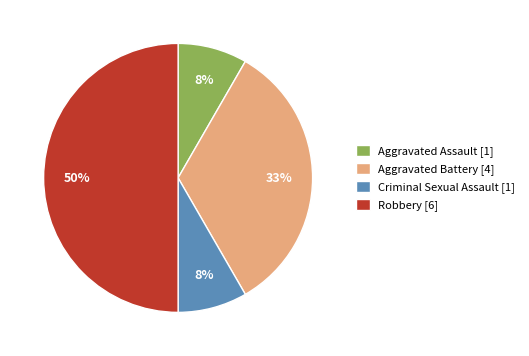

The Criminal Sexual Assault slice represents 21% of the pie. True or false?

False